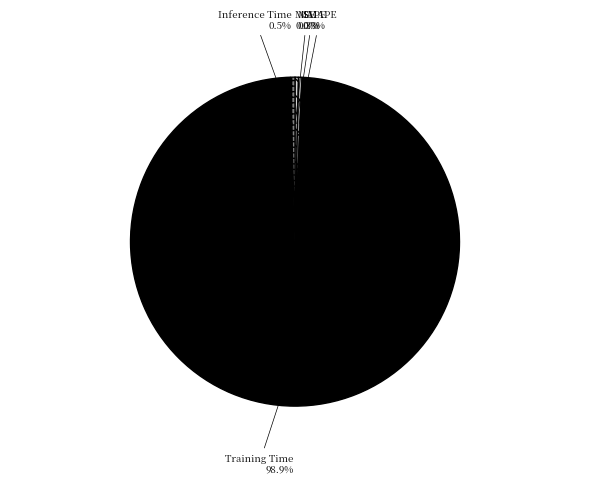

Is SMAPE the majority of the pie?

No